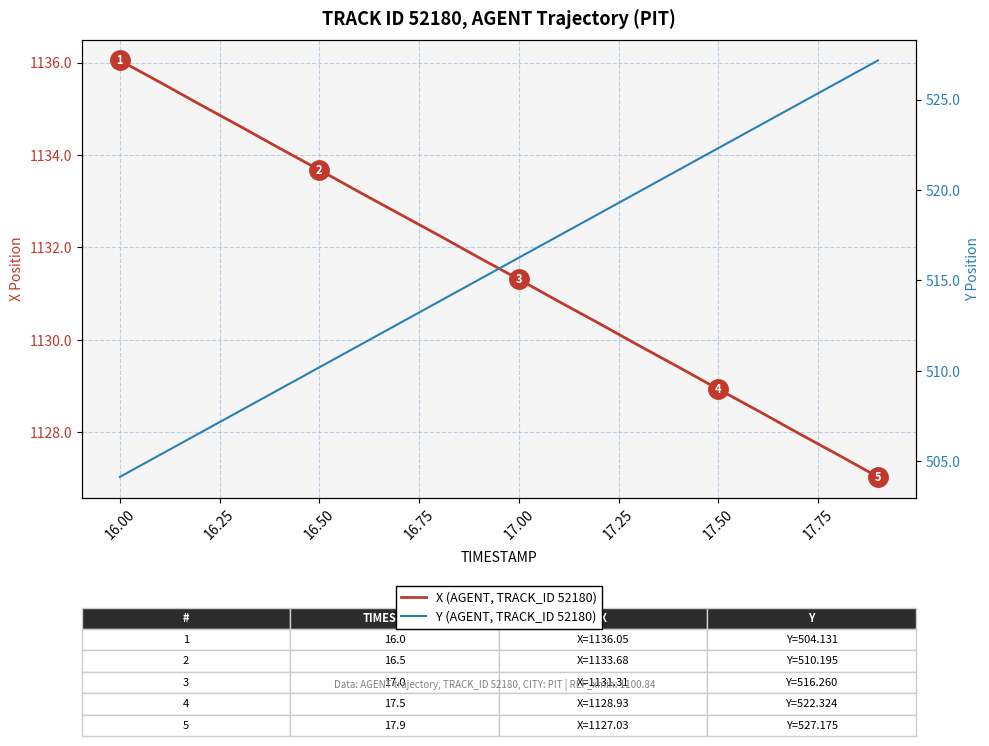

True or false: X (AGENT, TRACK_ID 52180) and Y (AGENT, TRACK_ID 52180) intersect in this chart.

False